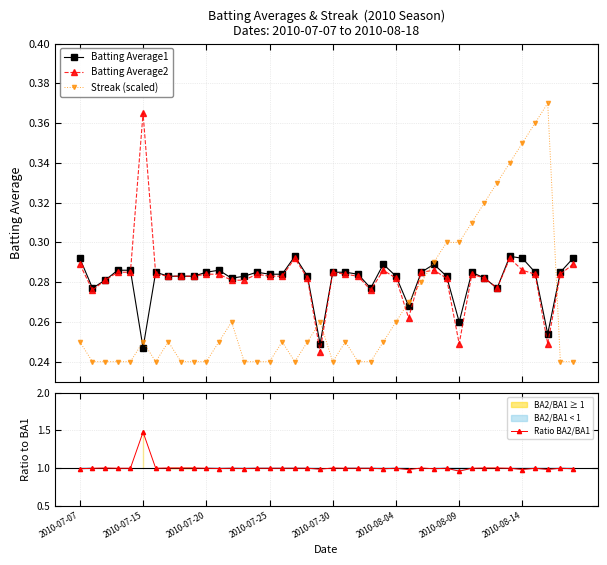

What is the difference between the maximum and minimum values in the Streak (scaled) series?

0.1